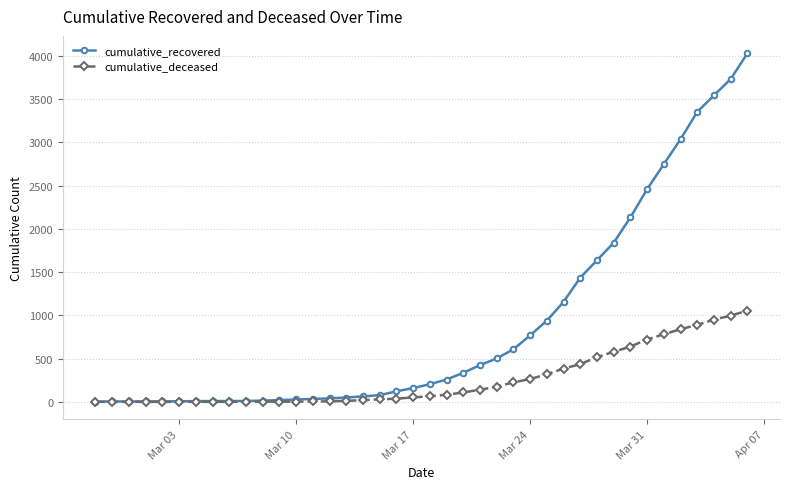

Rank the series by their maximum value, from highest to lowest.

cumulative_recovered, cumulative_deceased